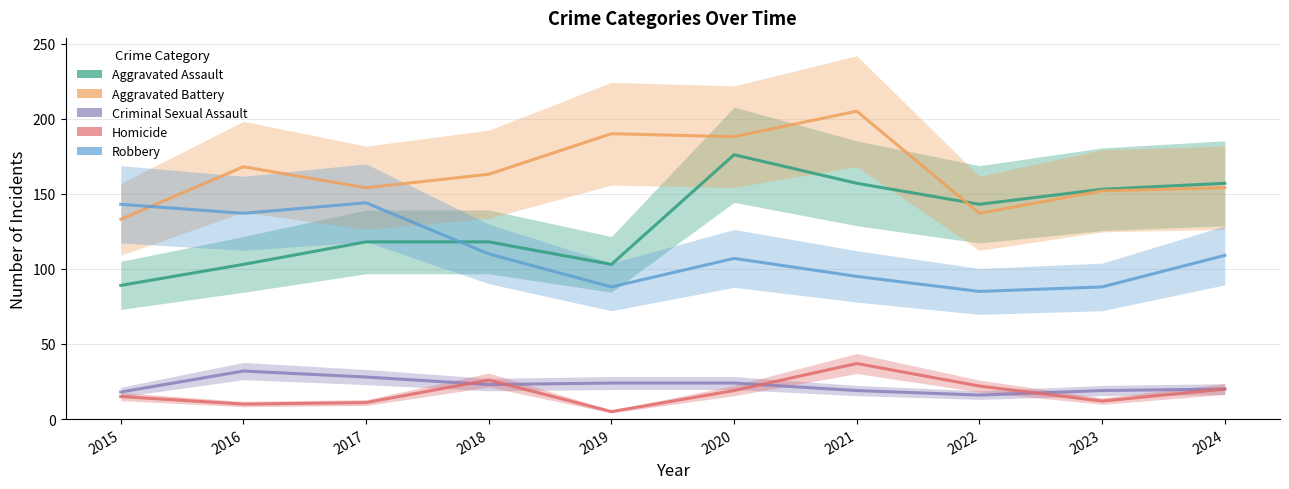

Reading left to right, transcribe all the data shown in this chart.

Aggravated Assault: 89	103	118	118	103	176	157	143	153	157
Aggravated Battery: 133	168	154	163	190	188	205	137	152	154
Criminal Sexual Assault: 18	32	28	23	24	24	19	16	19	20
Homicide: 15	10	11	26	5	19	37	22	12	20
Robbery: 143	137	144	110	88	107	95	85	88	109